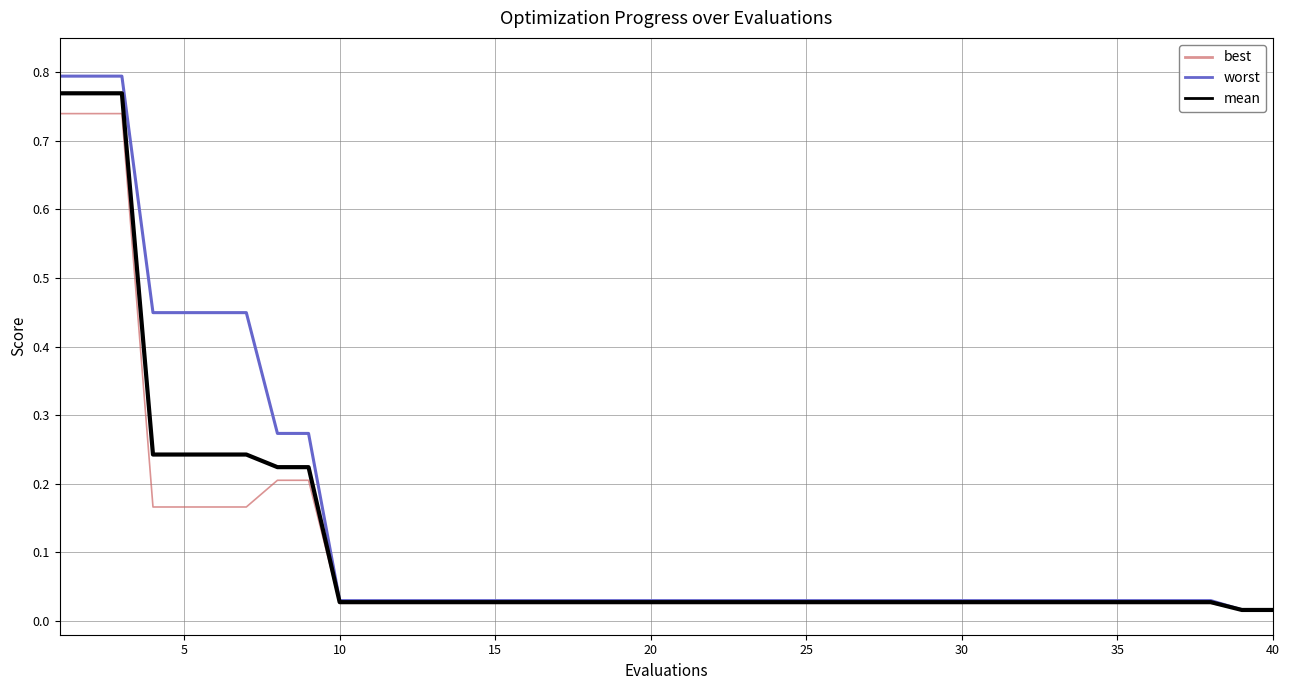

Is this an area chart (filled region under the line)?

No